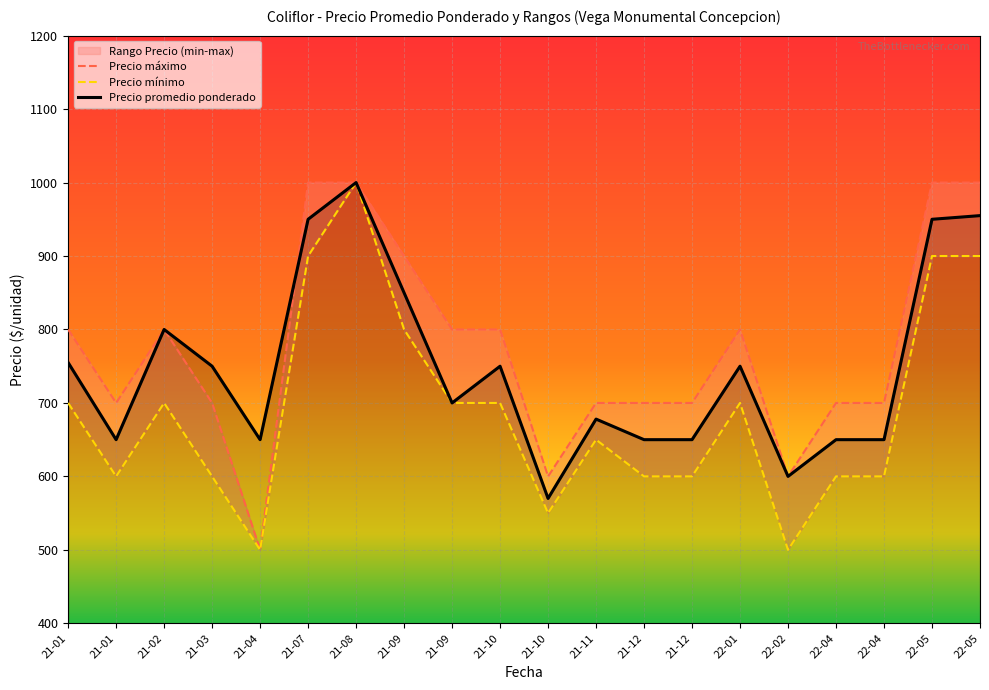

How many lines are shown in the chart?

3